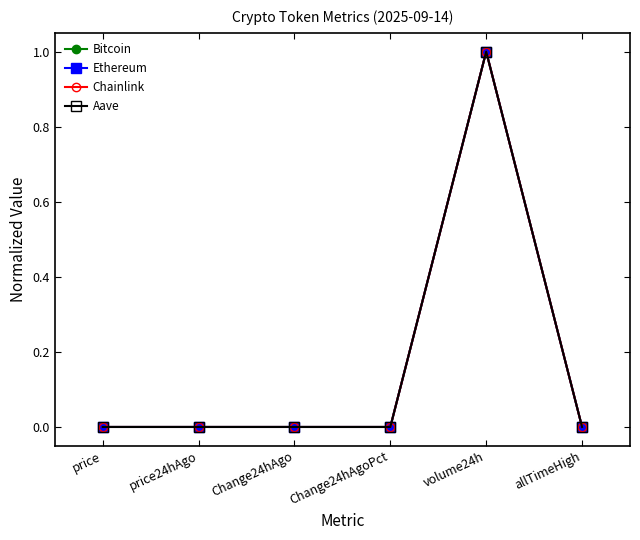

At which category is the sum across all series the highest?

volume24h